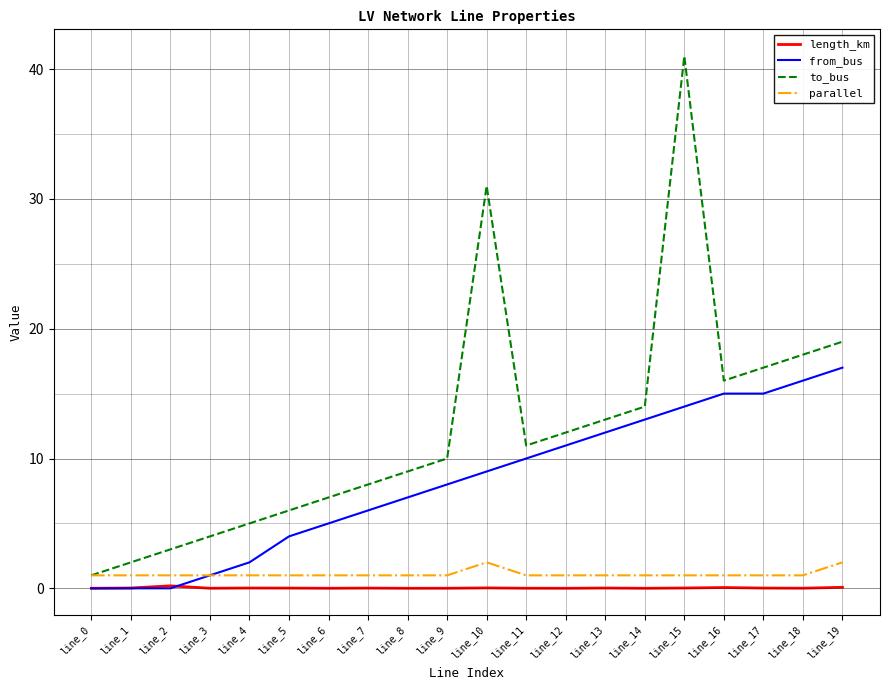

Is it true that parallel equals 1.0 at line_14?

True